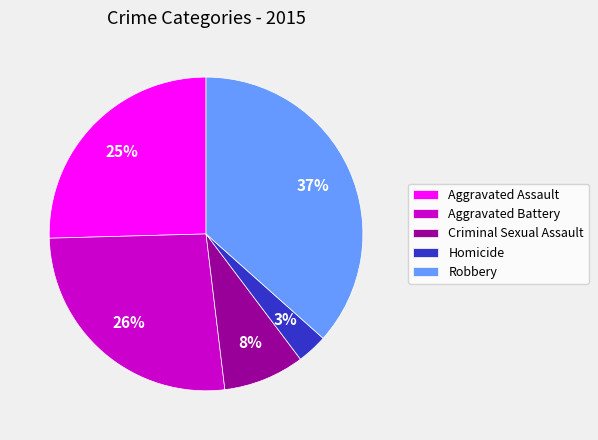

Rank the categories by value from lowest to highest.

Homicide, Criminal Sexual Assault, Aggravated Assault, Aggravated Battery, Robbery